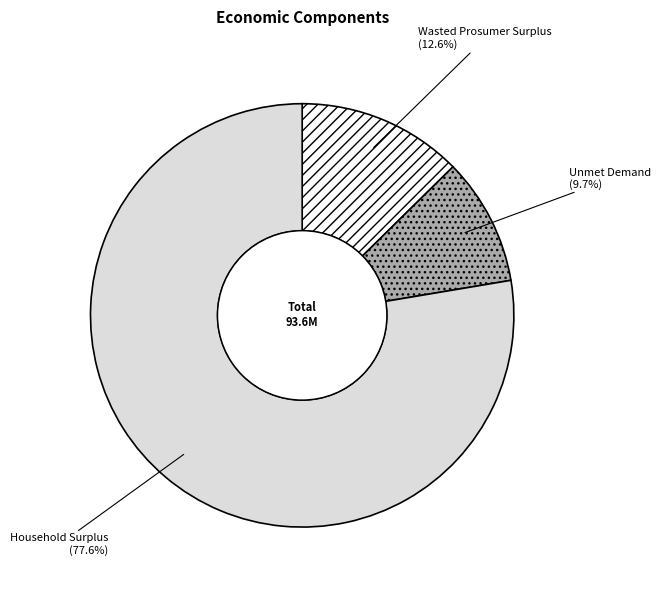

How many slices are in this pie chart?

3